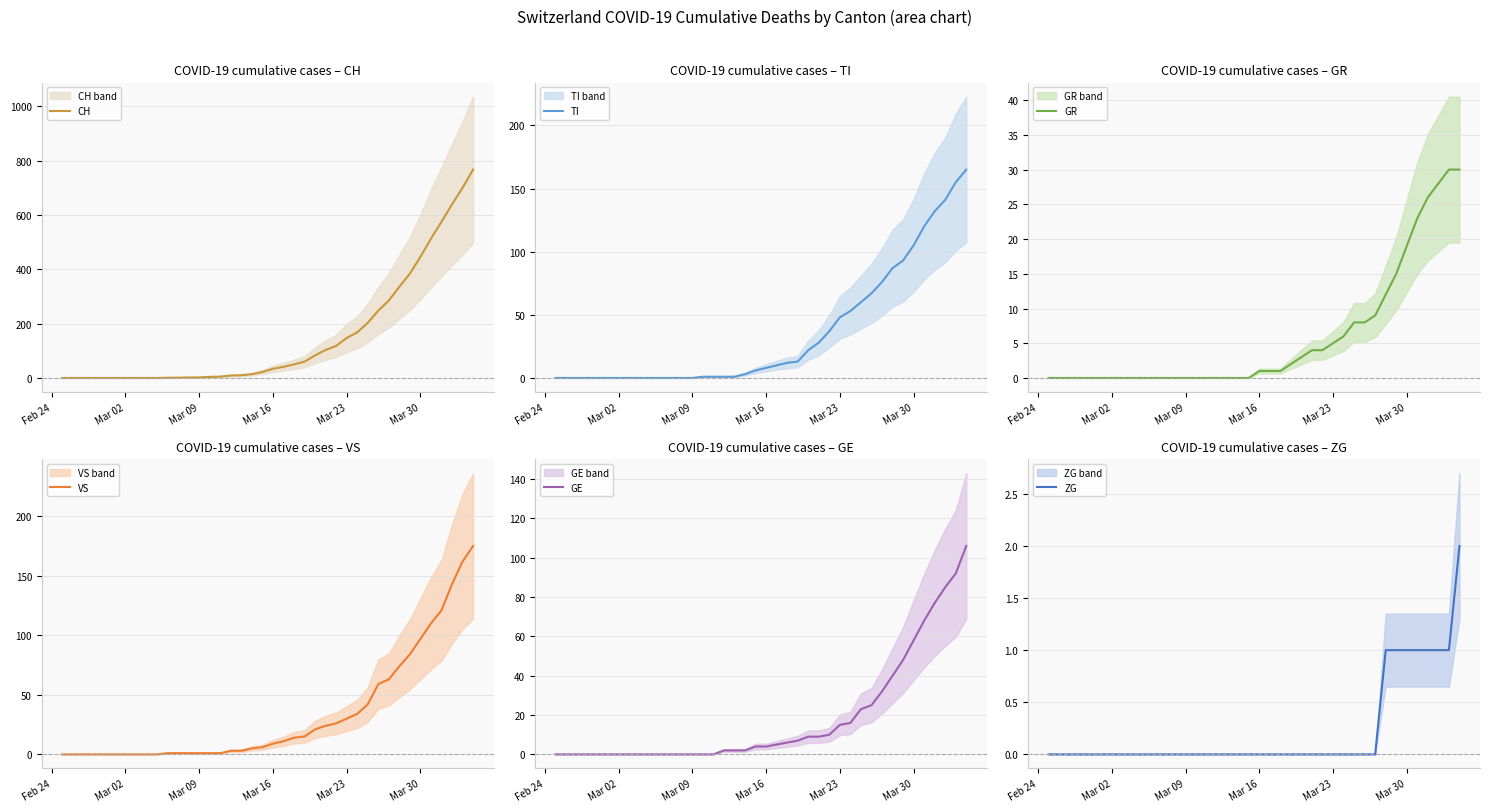

The CH series shows 704 at Mar 30. True or false?

False